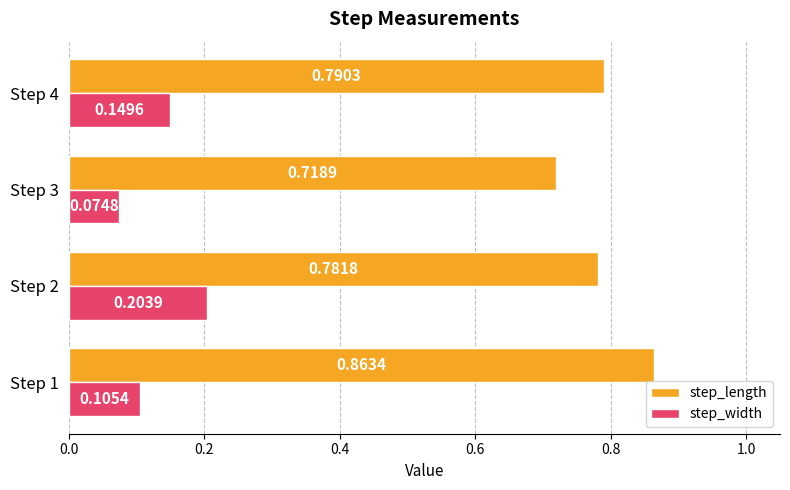

Which series has the largest range (max minus min)?

step_length